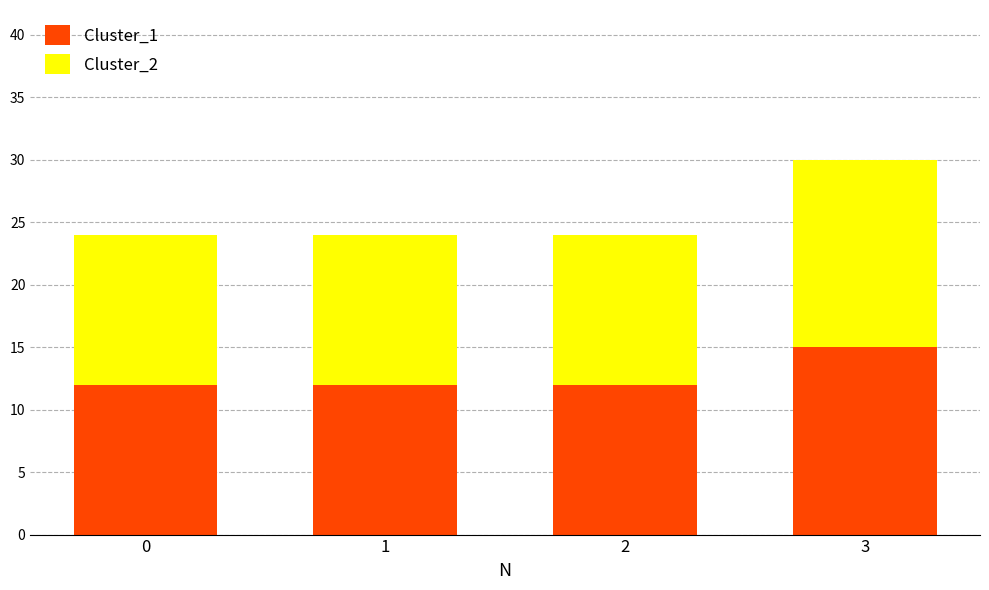

What is the minimum value for Cluster_1?

12